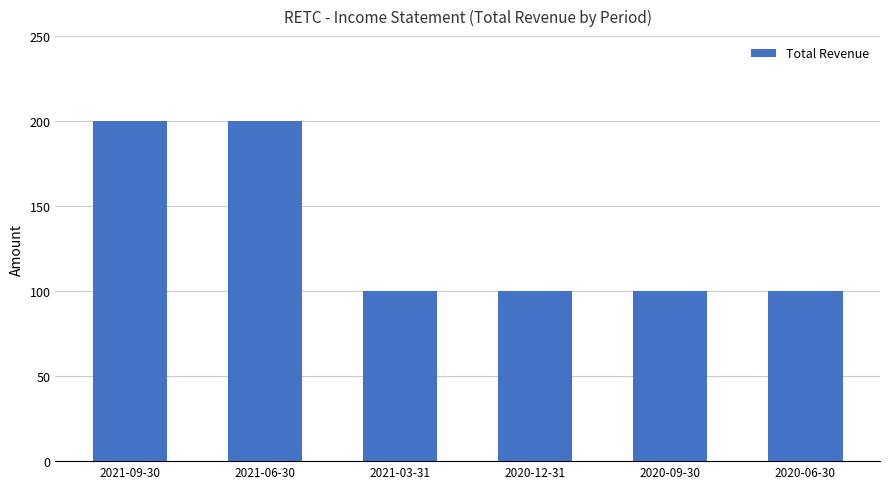

What is the average value?

133